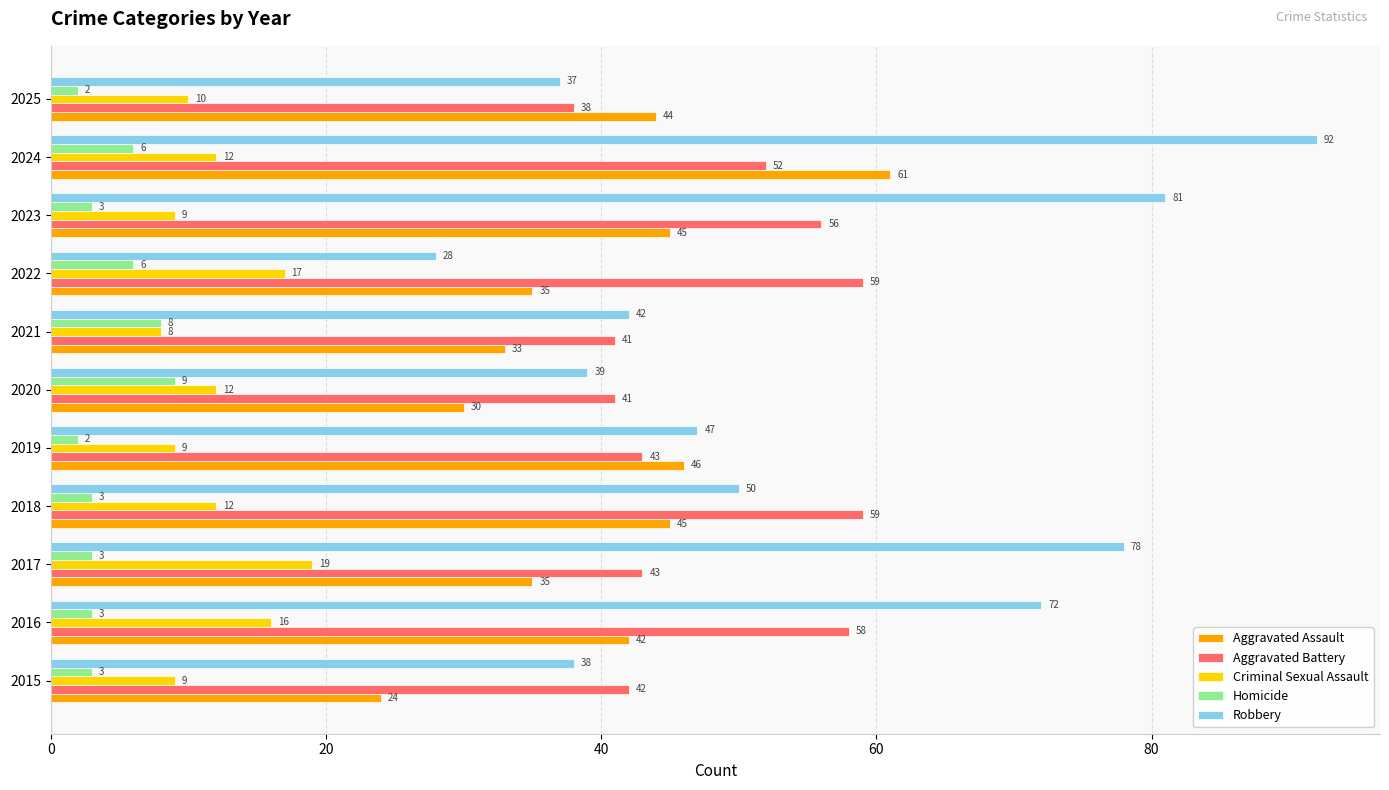

Which series has the largest range (max minus min)?

Robbery